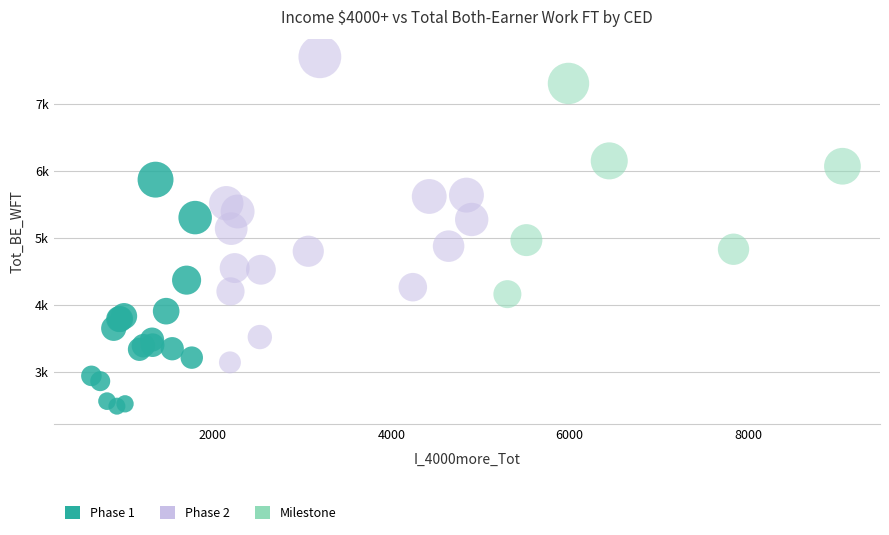

Which series has the widest spread of Y values?

Phase 2